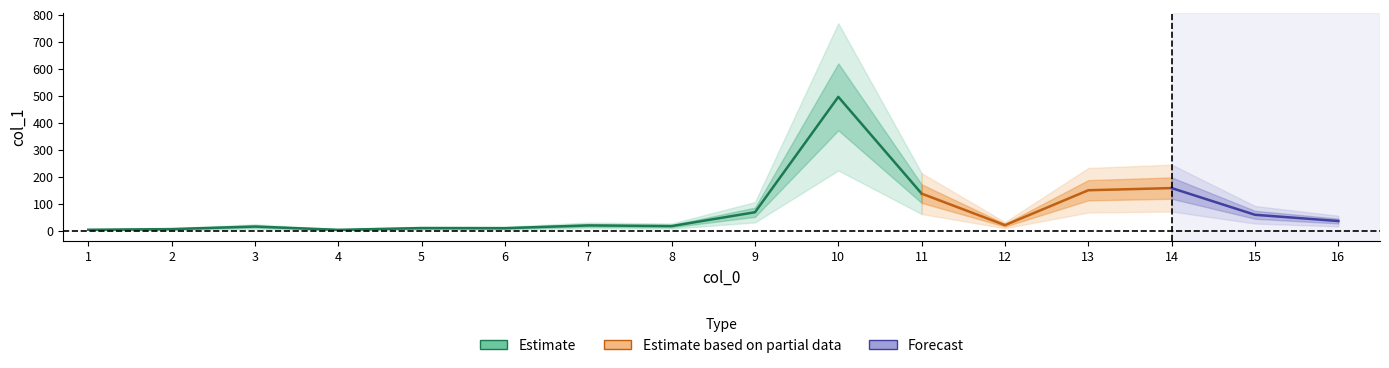

Reading left to right, extract all data points from this chart.

3.6	6.0	15.5	3.3	9.8	9.5	19.6	17.2	68.4	495.7	137.4	20.6	149.9	157.9	59.0	35.9